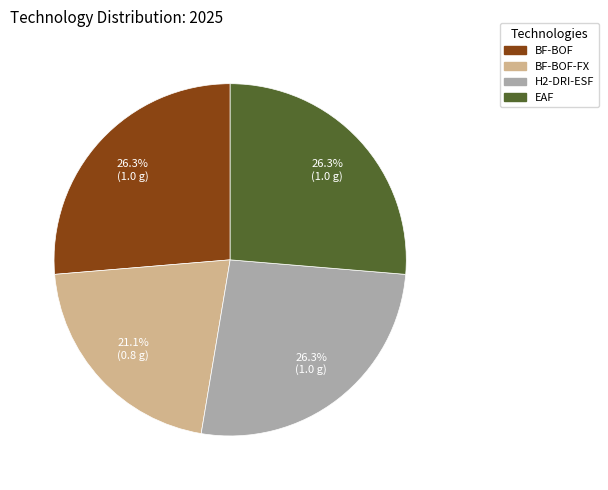

Does any single category account for the majority?

No